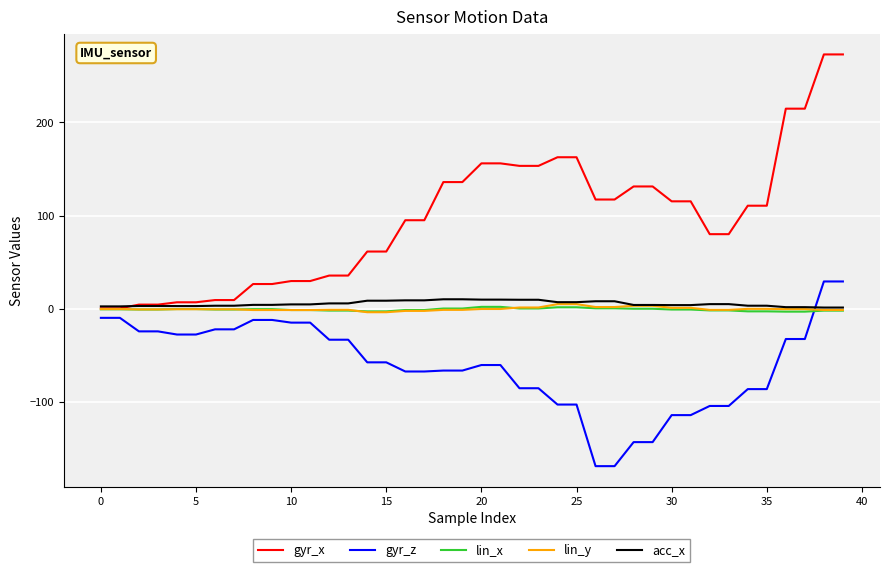

True or false: gyr_z and gyr_x intersect in this chart.

False